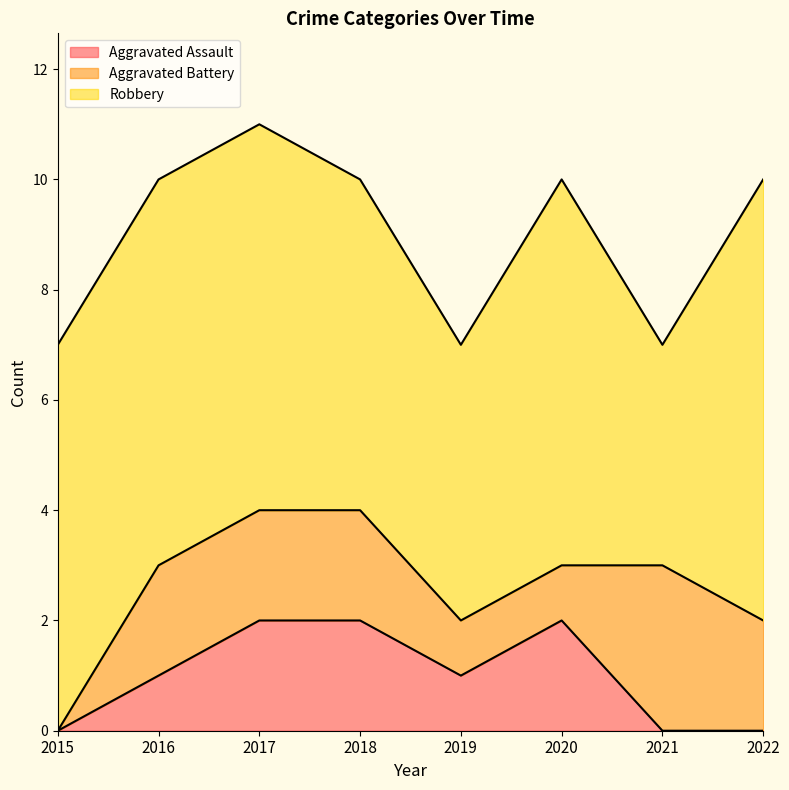

What is the difference between the Robbery values at 2020 and 2019?

2